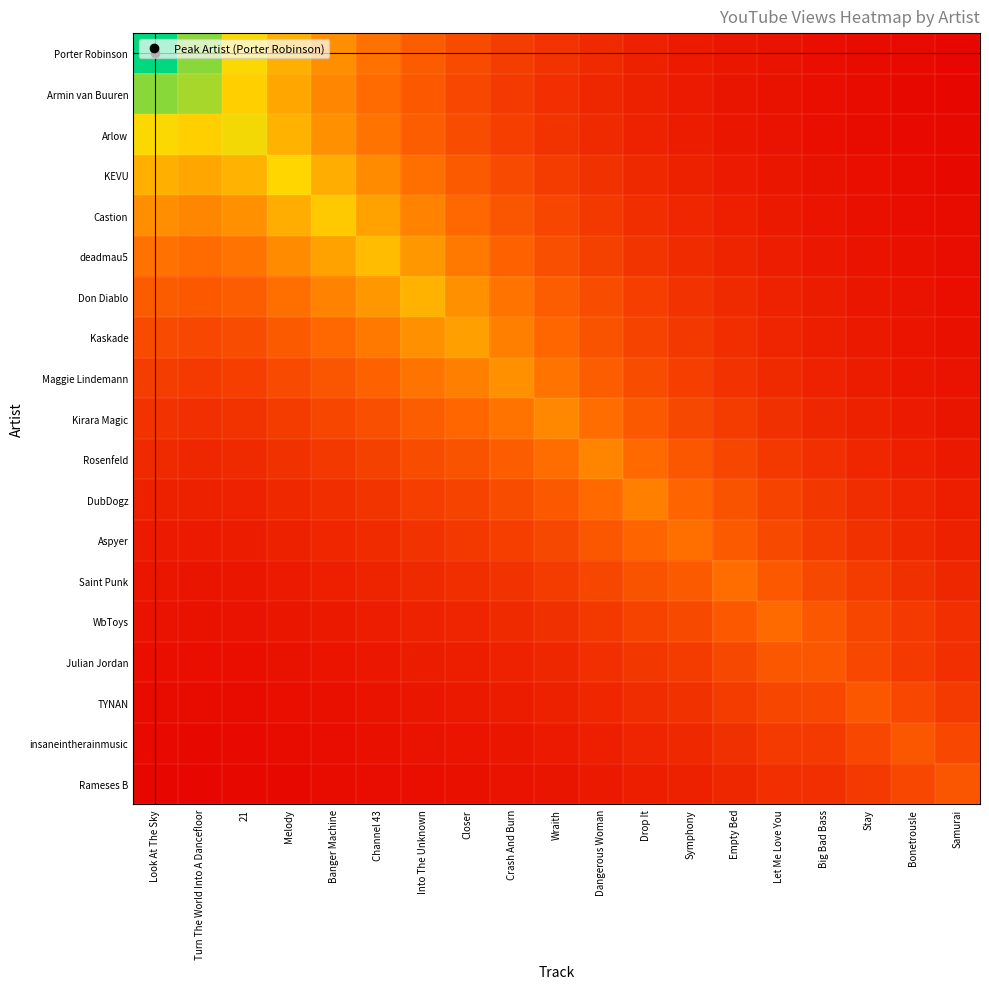

At which category is the sum across all series the highest?

Look At The Sky